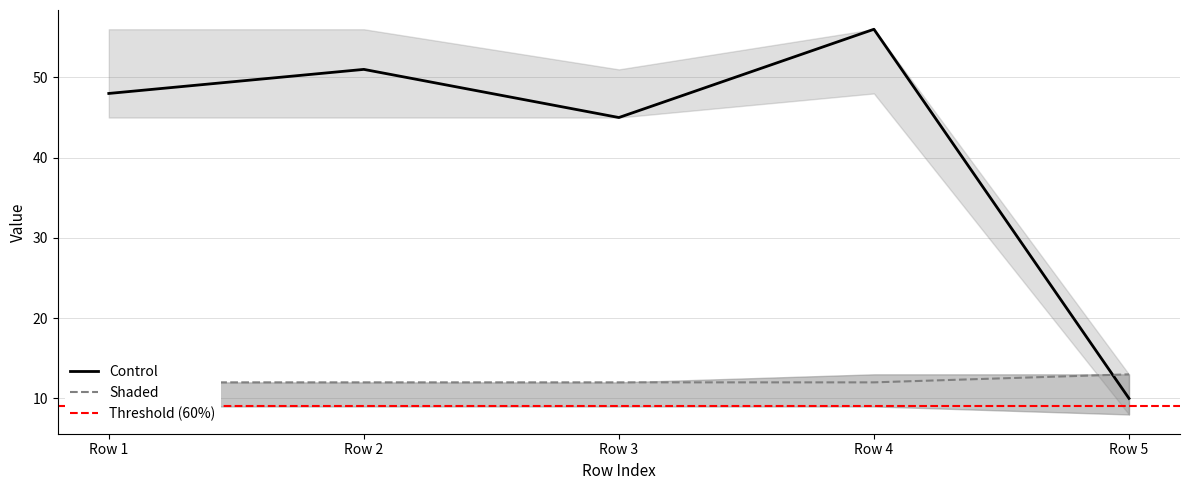

Which has a higher value, Row 1 or Row 3?

Row 1